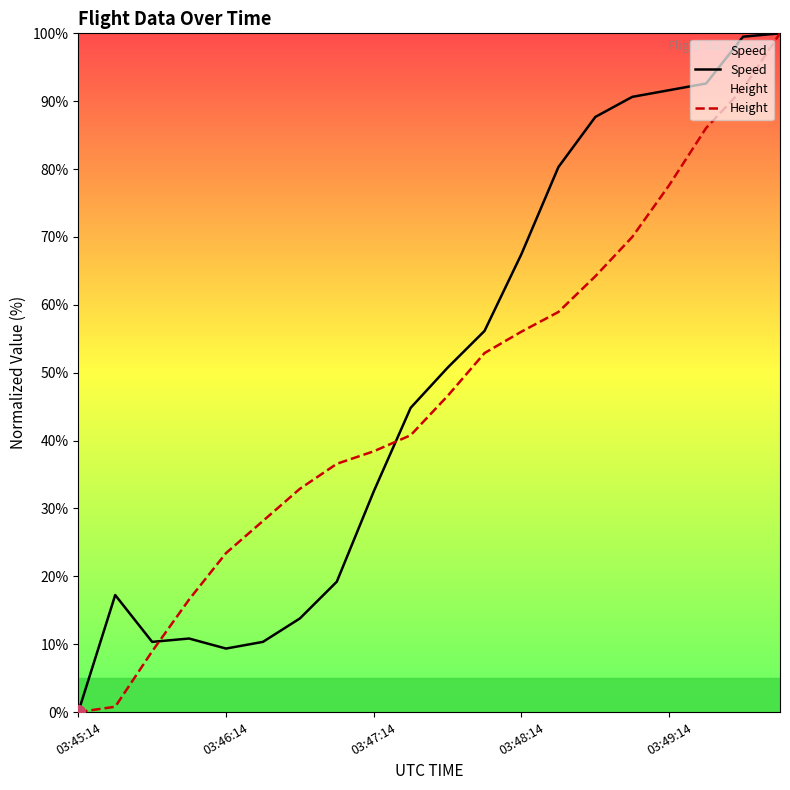

Rank the series at 03:48:14 from lowest to highest value.

Height, Speed